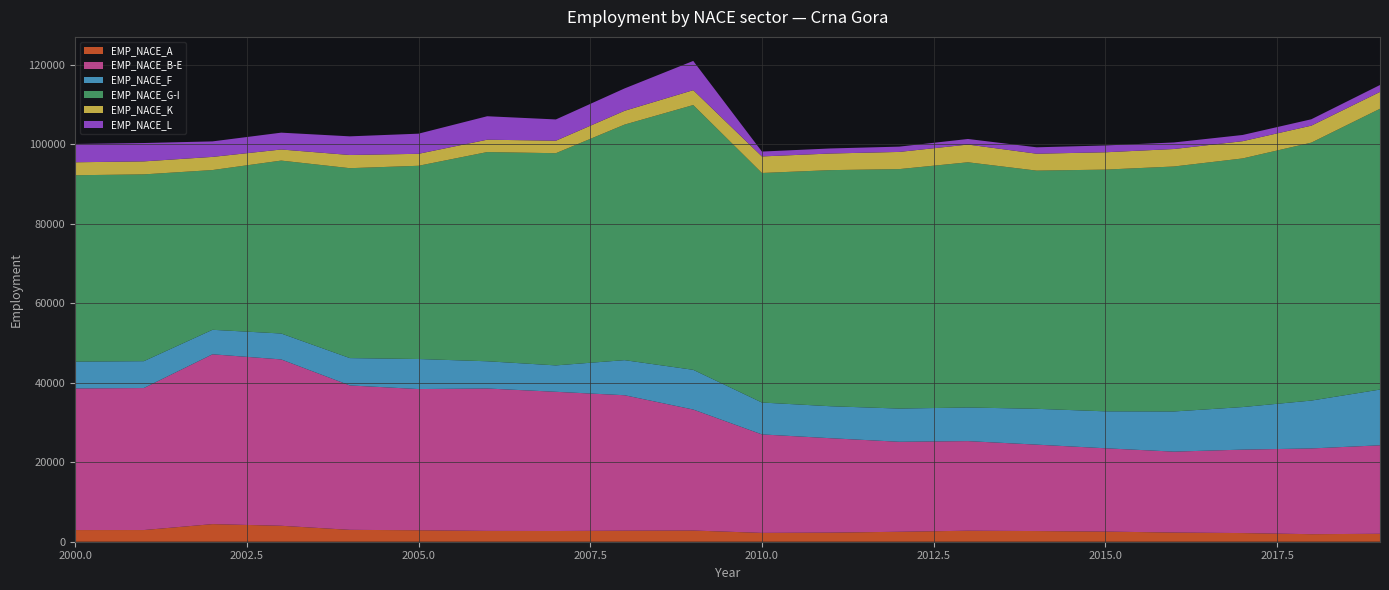

Reading left to right, transcribe all the data shown in this chart.

EMP_NACE_A: 2932	2940	4430	4016	2990	2884	2722	2698	2780	2819	2224	2292	2505	2771	2686	2552	2312	2178	1897	1998
EMP_NACE_B-E: 35659	35747	42753	41877	36355	35546	35851	35044	34098	30458	24793	23765	22655	22557	21754	20973	20367	21008	21584	22276
EMP_NACE_F: 6746	6762	6166	6522	6879	7563	6853	6647	8831	9997	8024	8049	8360	8463	9019	9298	10112	10714	12051	14031
EMP_NACE_G-I: 46917	47024	40212	43528	47808	48644	52663	53415	59293	66653	57782	59437	60278	61724	59957	60850	61665	62585	64931	70684
EMP_NACE_K: 3264	3272	3311	2793	3316	3014	3114	3143	3476	3748	4169	4183	4326	4467	4258	4361	4403	4344	4274	4239
EMP_NACE_L: 4608	4620	3904	4238	4699	5067	5905	5354	5631	7356	1226	1271	1335	1400	1615	1718	1650	1564	1608	1743